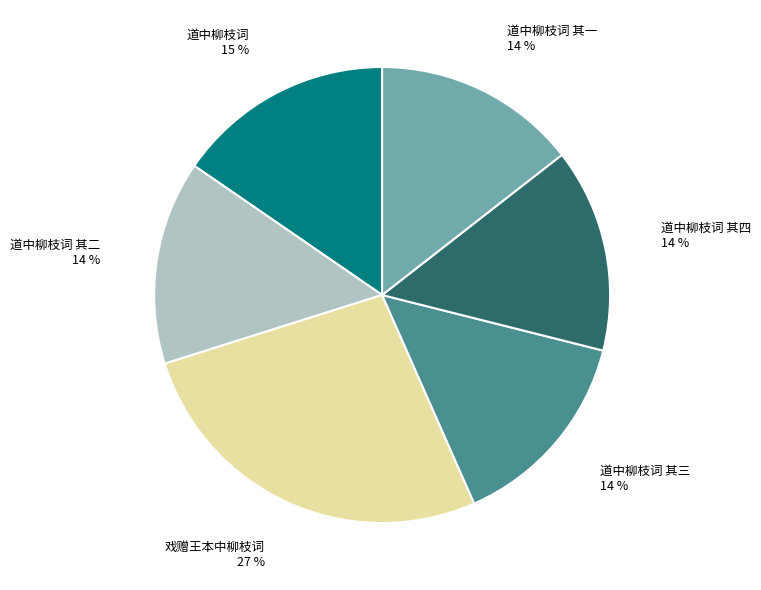

To the nearest percent, what portion does 道中柳枝词 其二 represent?

14%